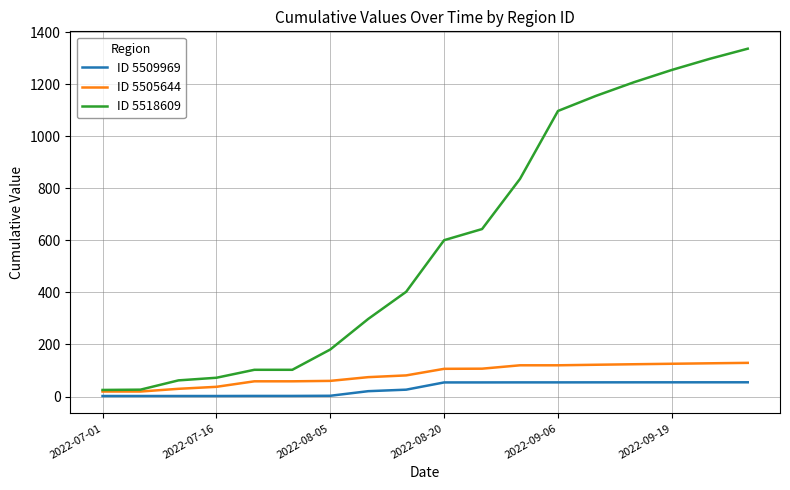

Which series has the largest range (max minus min)?

ID 5518609